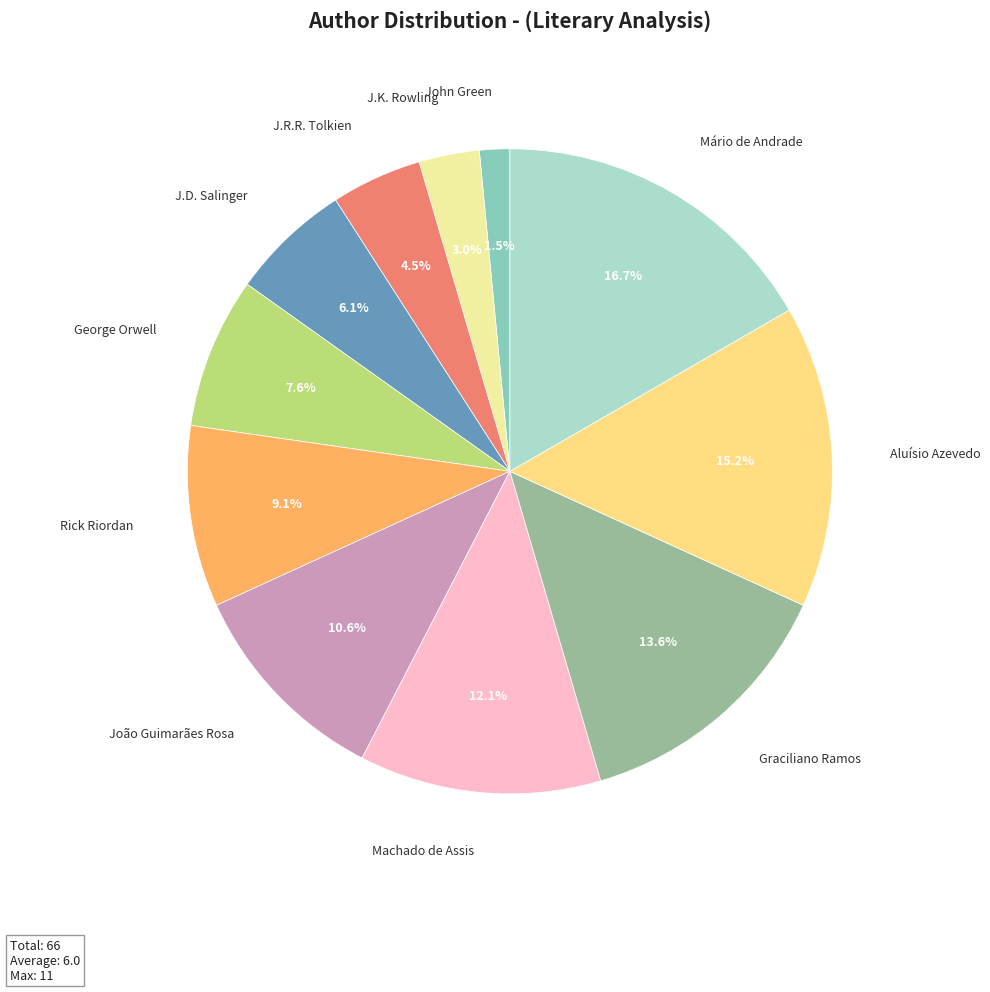

The Machado de Assis slice represents 4% of the pie. True or false?

False